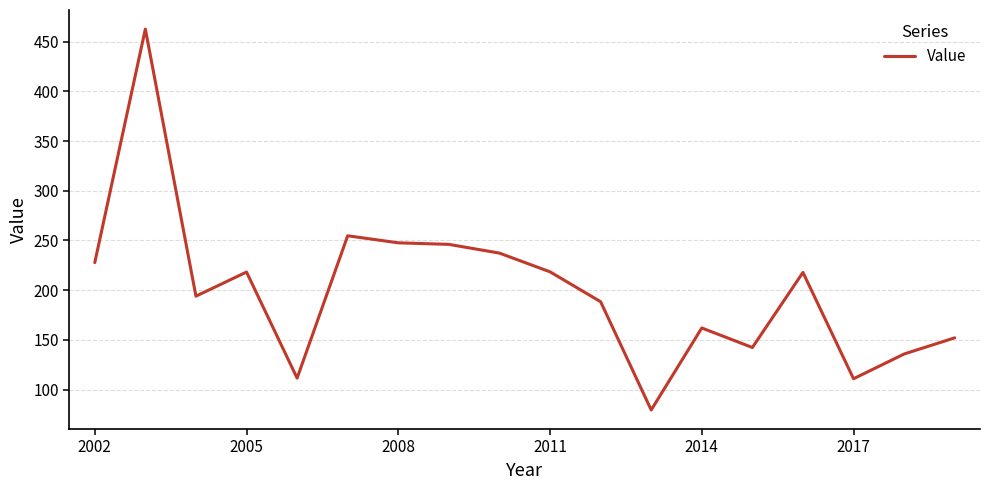

What is the difference between the maximum and minimum values?

383.3